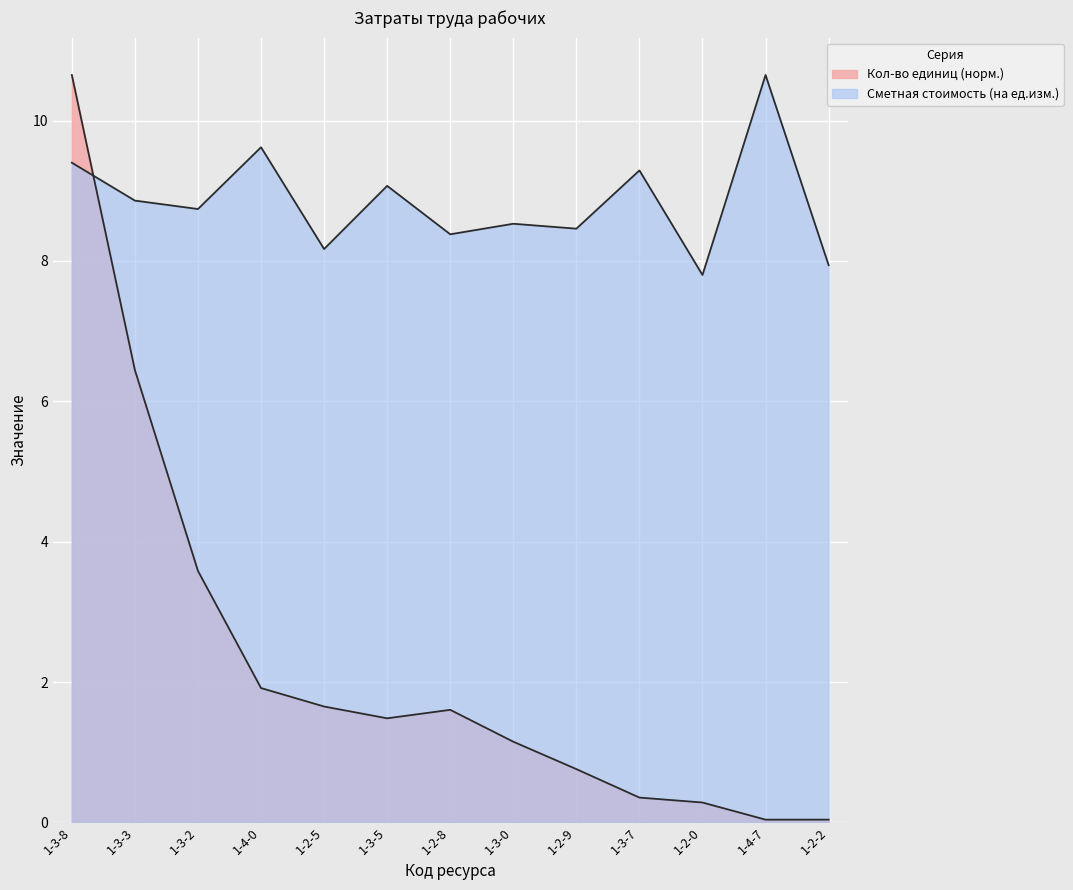

Is it true that Сметная стоимость (на ед.) equals 14.3 at 1-3-3?

False